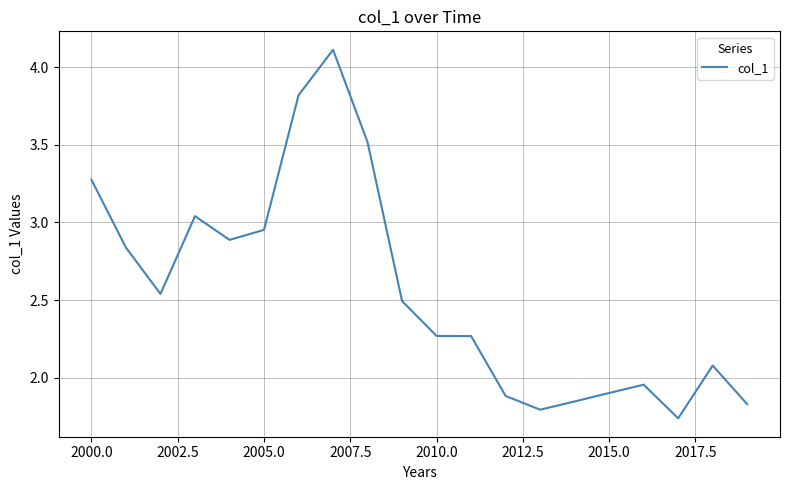

What is the maximum value shown in the chart?

4.1